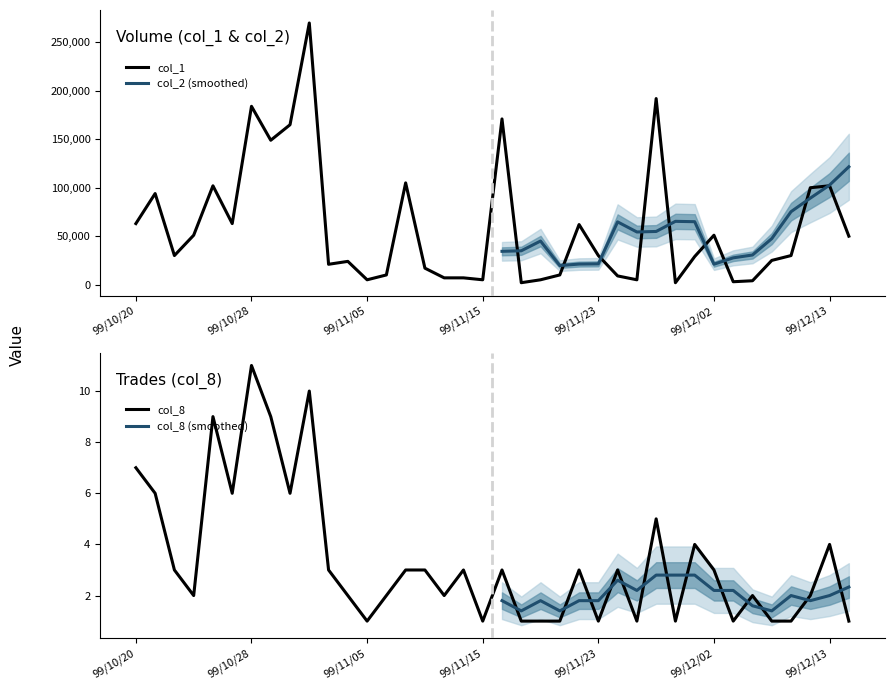

True or false: col_1 and col_8 cross at least once.

False